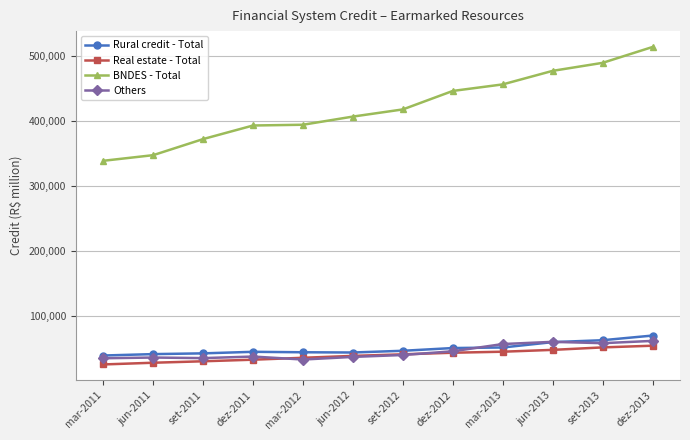

What is the label of the 2nd point from the right?

set-2013